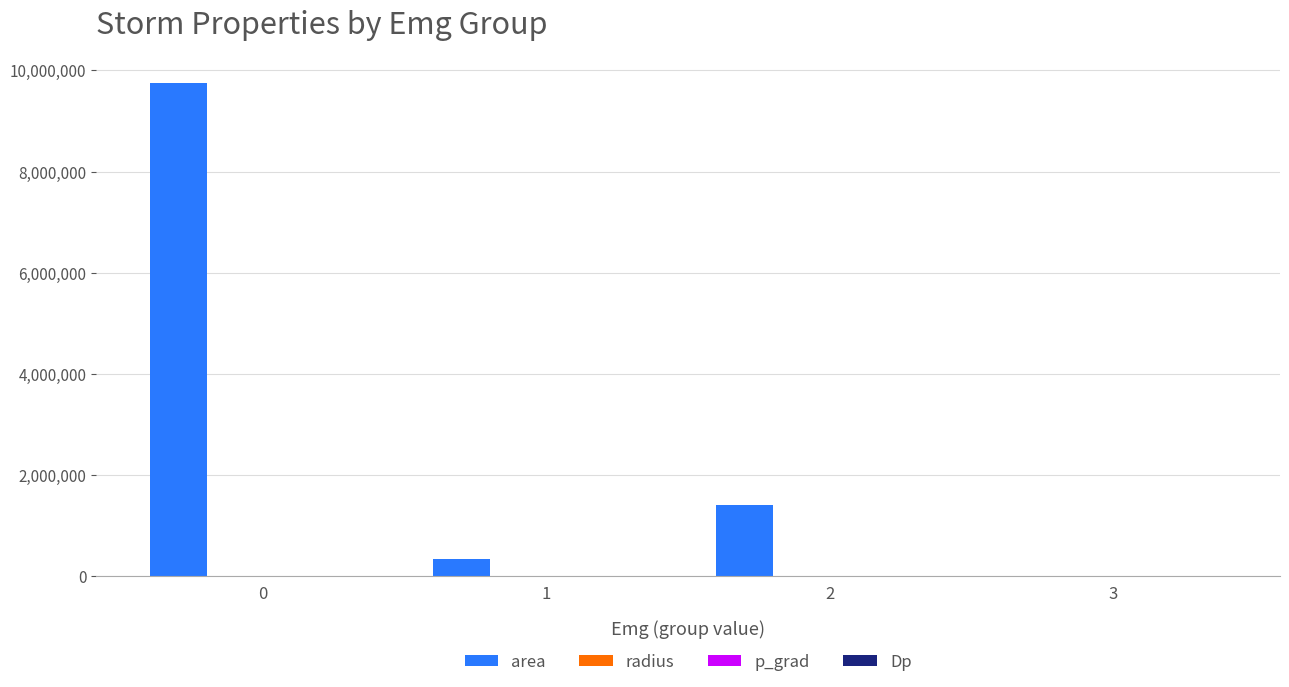

What is the spread (max minus min) of values at 1?

345000.3